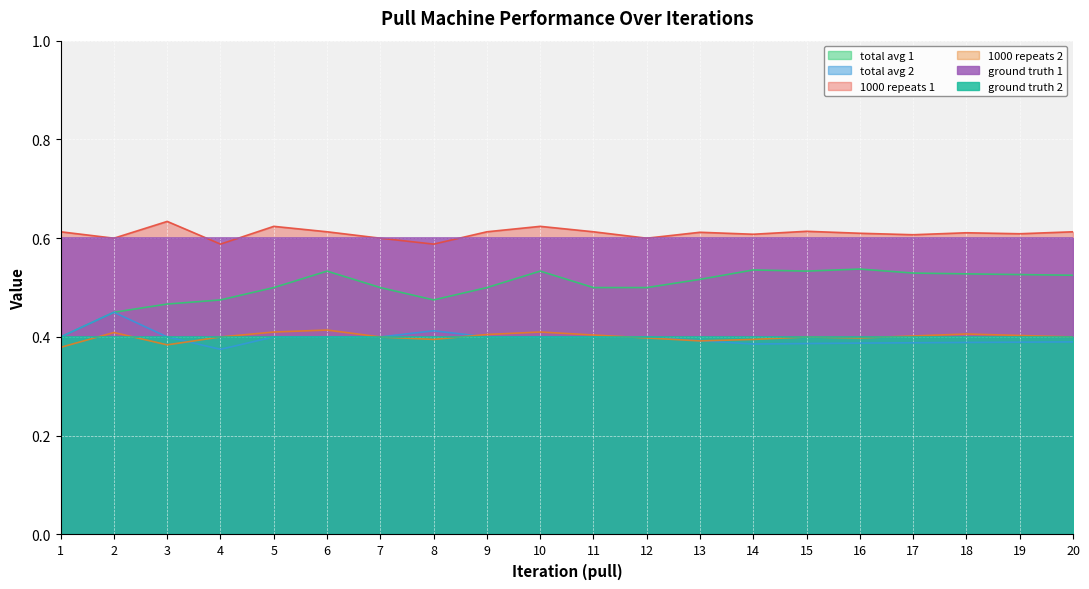

What is the value of the 1000 repeats 1 point at the 14th from the left?

0.6